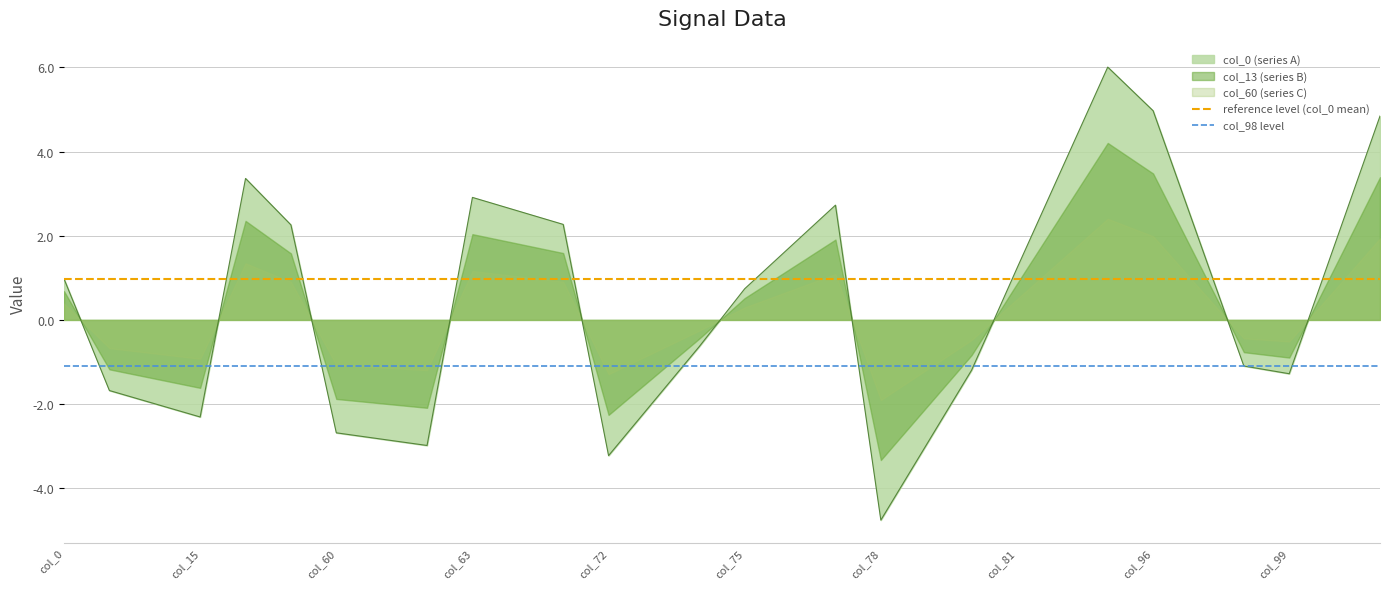

At which label does col_0 (series A) first exceed 0?

col_0